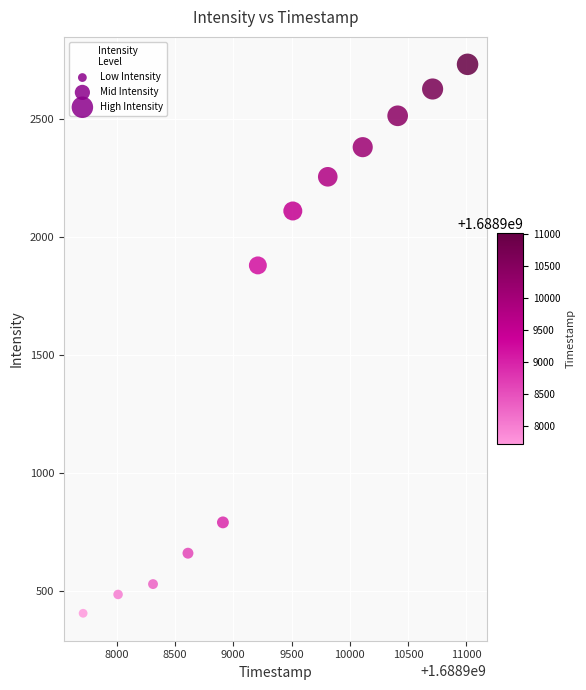

What Y value in the scatter plot is closest to 1568?

1879.2